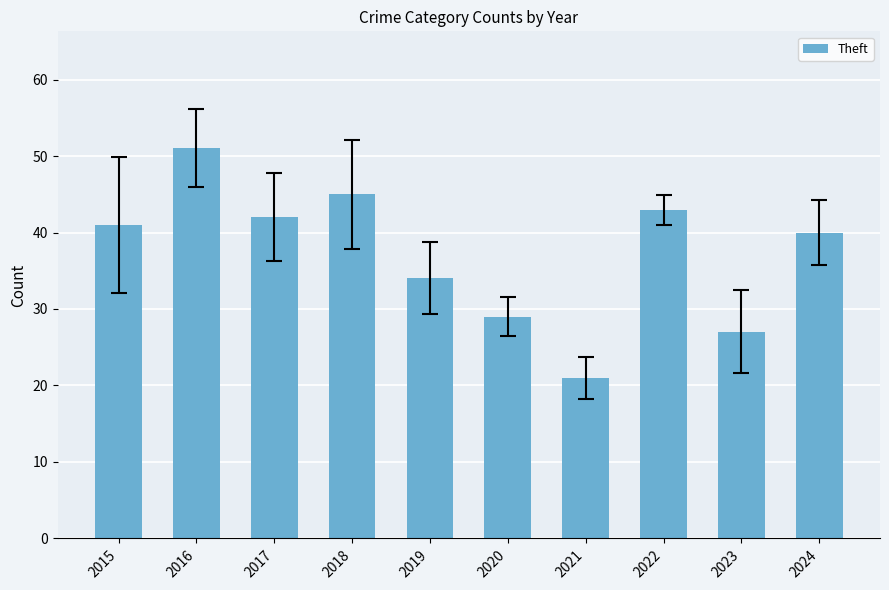

List the labels in order of value, largest first.

2016, 2018, 2022, 2017, 2015, 2024, 2019, 2020, 2023, 2021